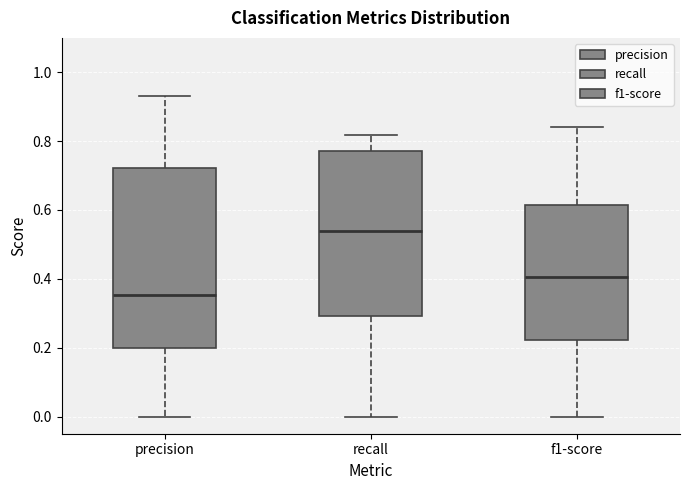

Where is the lower edge of the box for precision on the y-axis? The values are not printed on the chart, so give them approximately, as read against the axis.

0.20